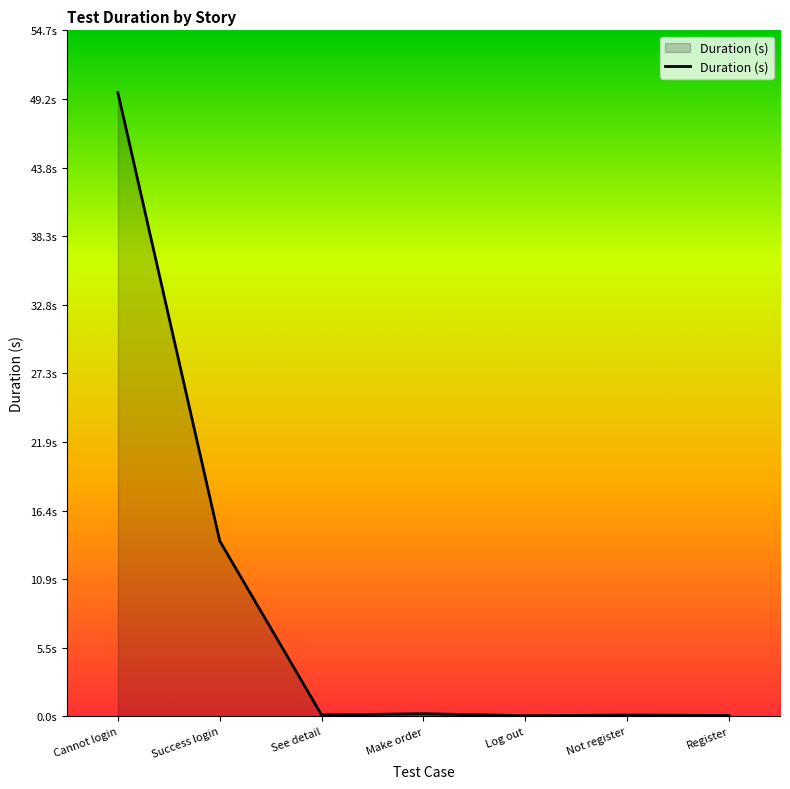

Is this an area chart (filled region under the line)?

Yes